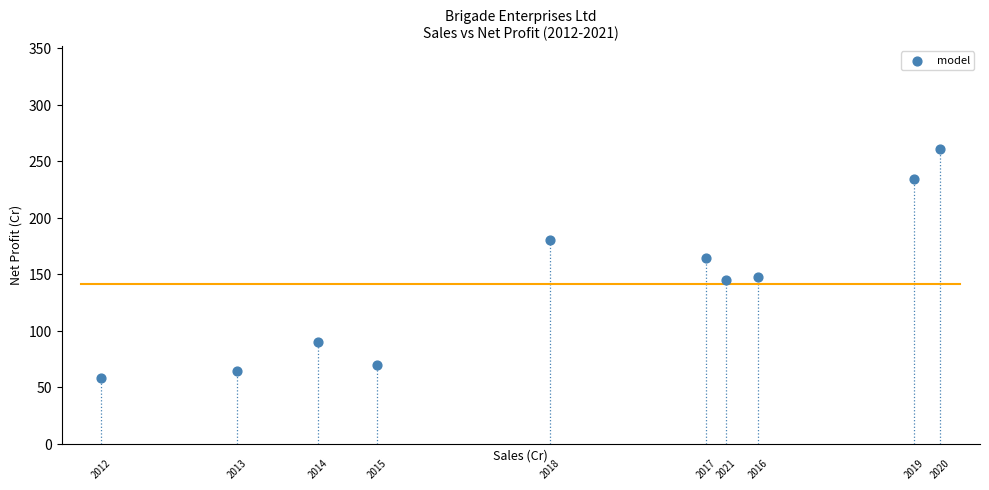

What is the range of Y values (max minus min)?

202.7